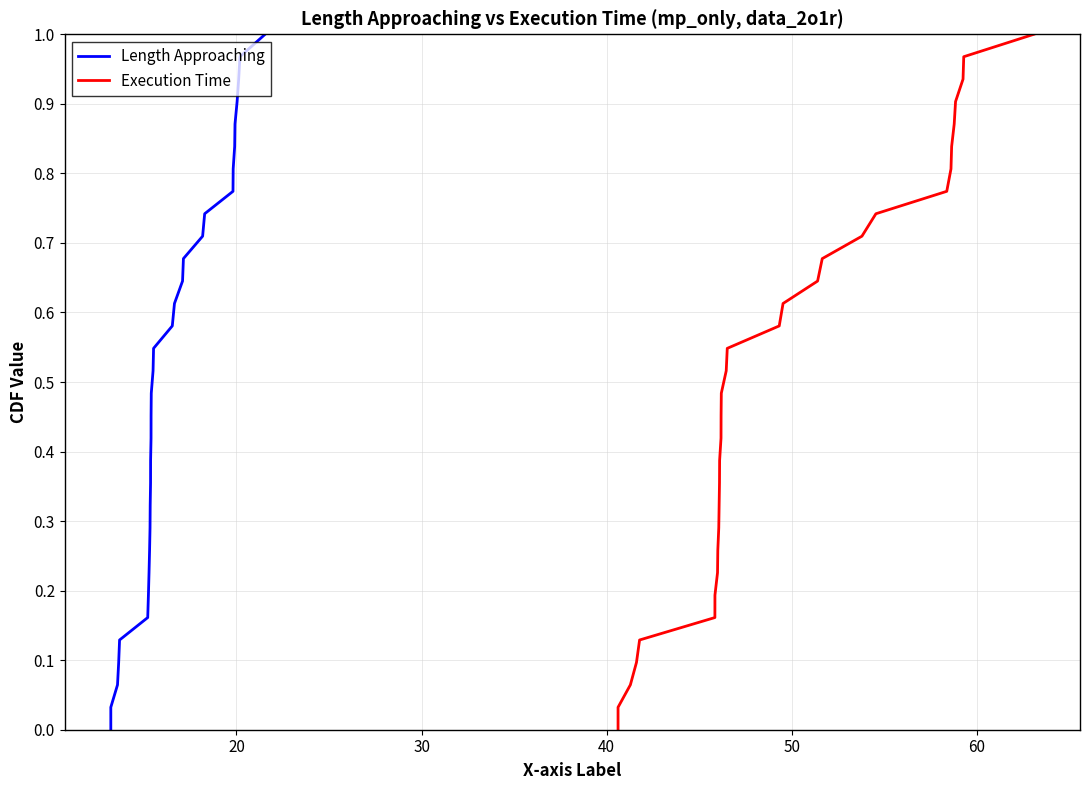

What is the average value of the Length Approaching series?

0.5